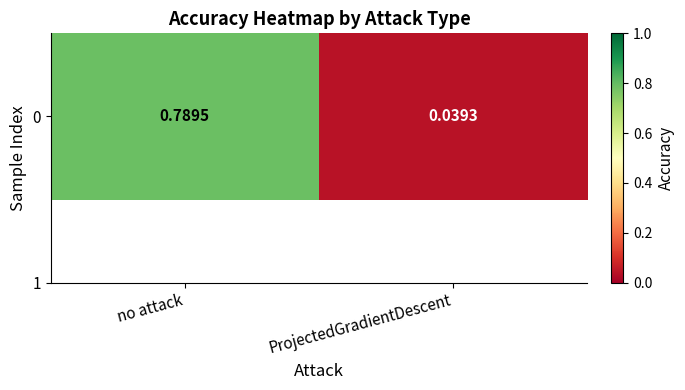

List the labels in order of value, largest first.

no attack, ProjectedGradientDescent